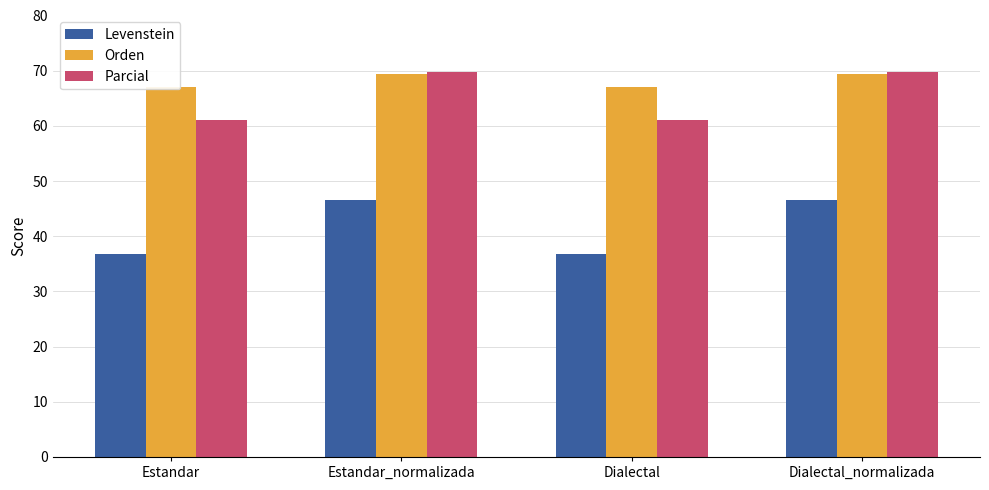

What is the total value across all series at Dialectal_normalizada?

185.6